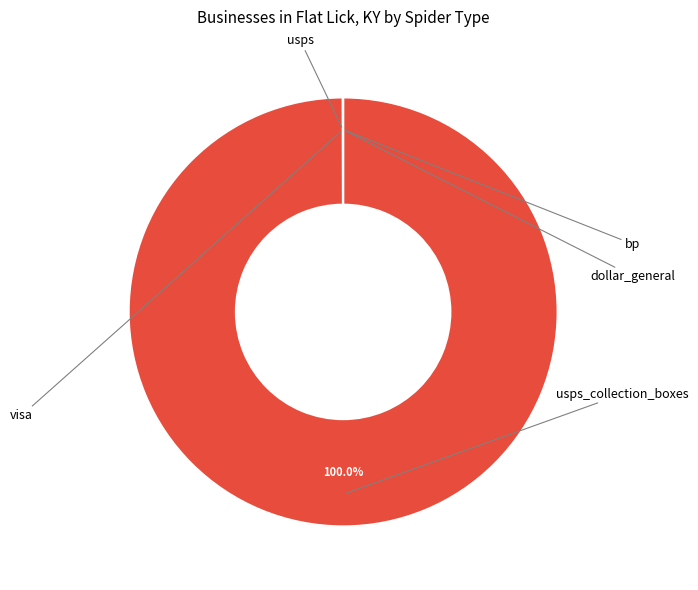

Approximately how many times larger is the value at bp compared to usps?

0.1